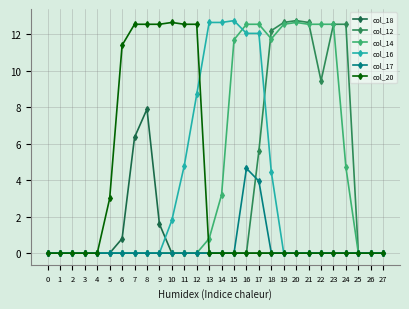

Which series has the largest total across all categories?

col_14